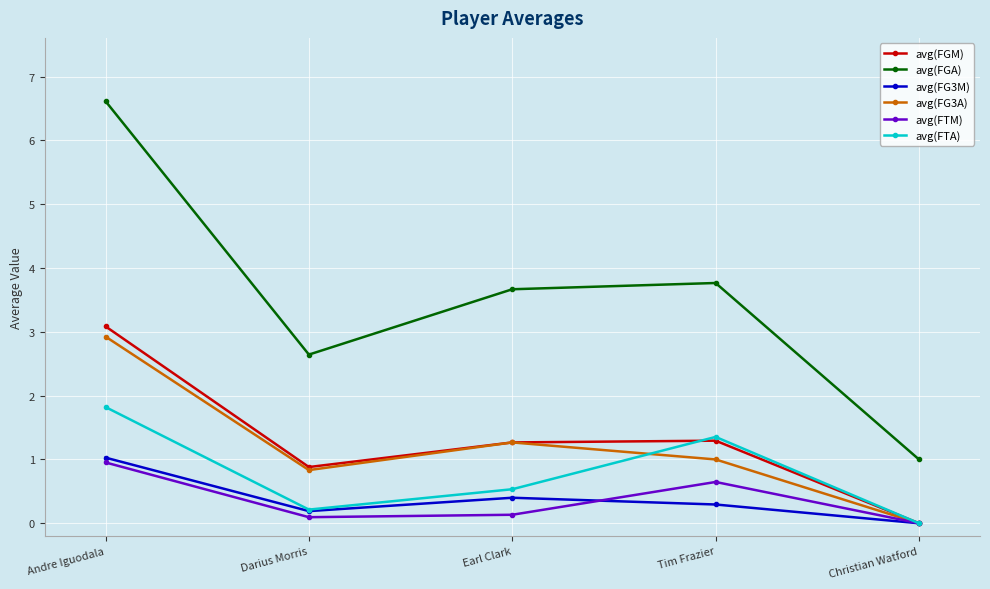

Rank the series by their maximum value, from highest to lowest.

avg(FGA), avg(FGM), avg(FG3A), avg(FTA), avg(FG3M), avg(FTM)